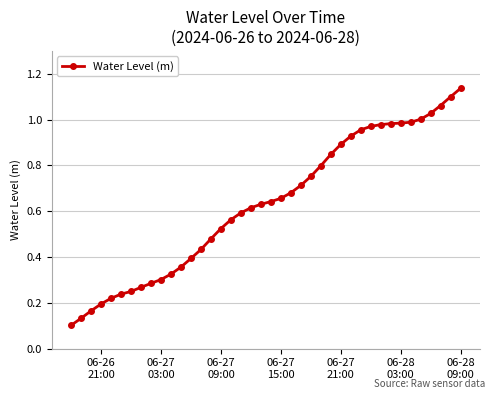

How many lines are shown in the chart?

1